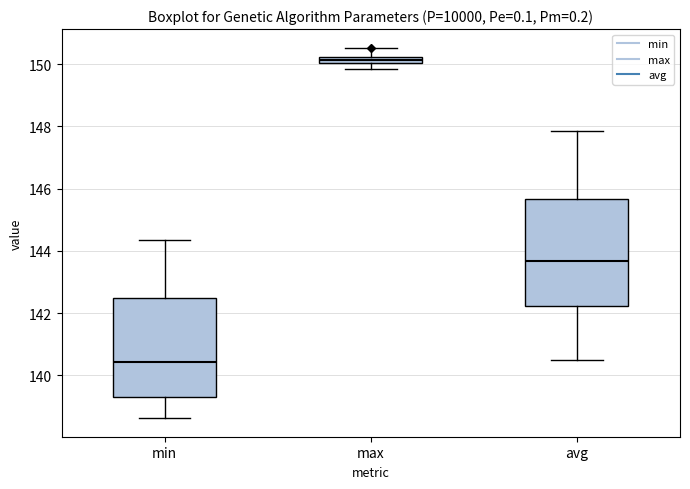

Which box is the tallest, from its lower edge to its upper edge?

avg